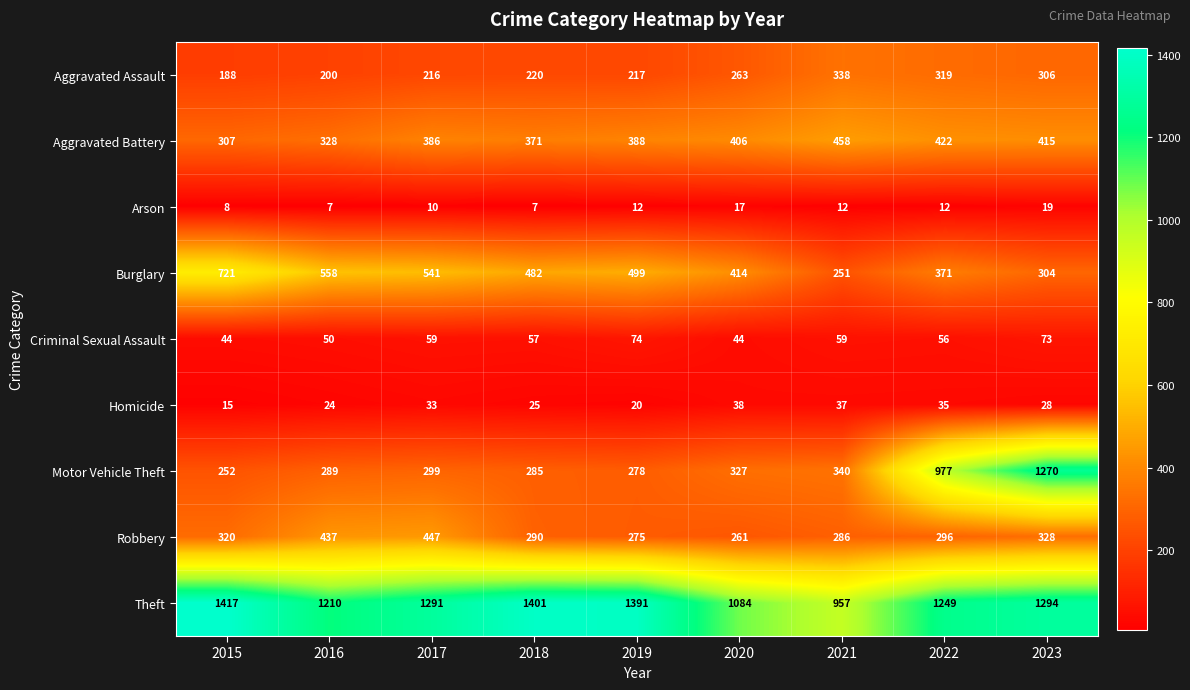

What is the sum of the Motor Vehicle Theft values at 2015 and 2020?

579